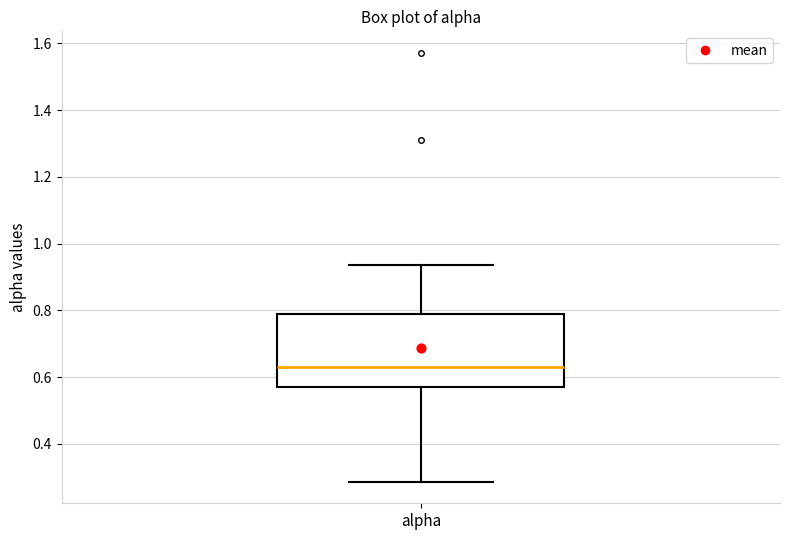

Read this box plot against the y-axis: the position of the median line, the range covered by the box, and the ends of both whiskers. The values are not printed on the chart, so give them approximately, as read against the axis.

median 0.62, box 0.58 to 0.78, whiskers 0.28 to 0.94